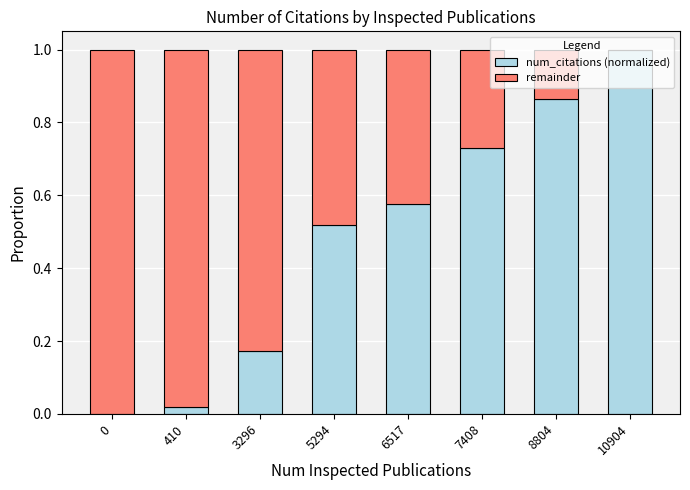

Are the bars grouped side by side (vs. stacked)?

No